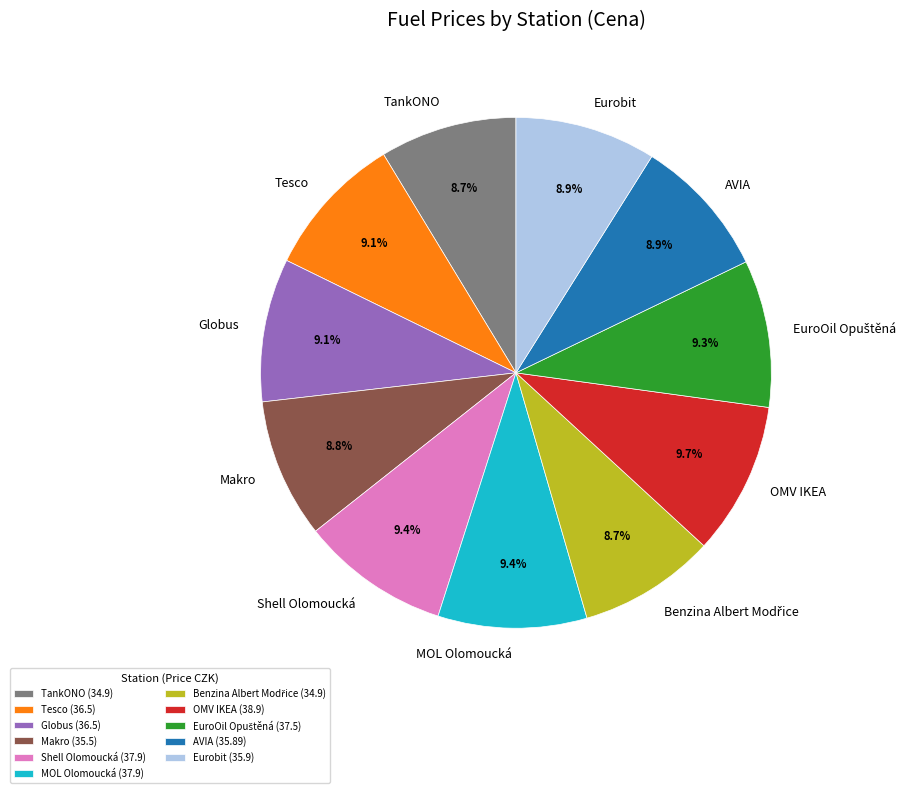

Is there any slice that represents more than half of the pie?

No